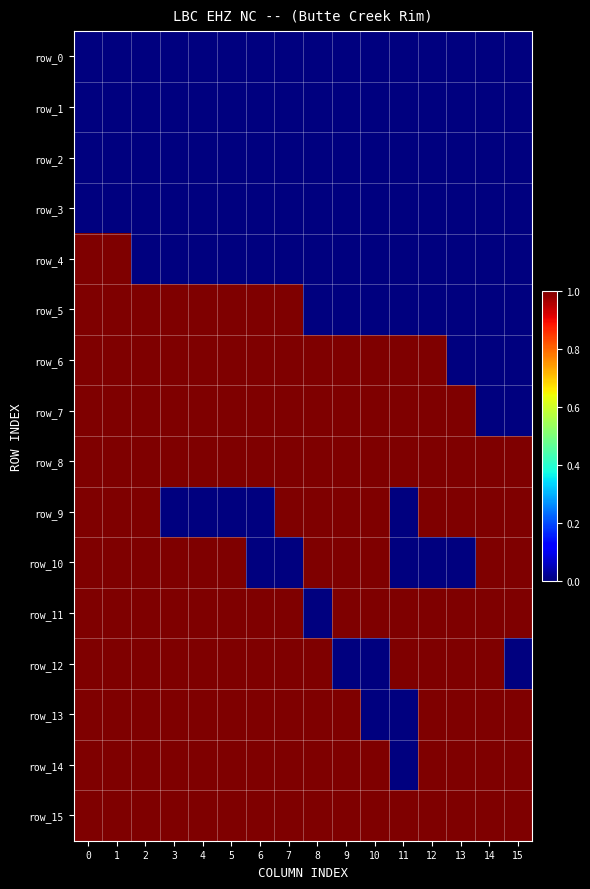

What is the difference between the highest and lowest values at 3?

1